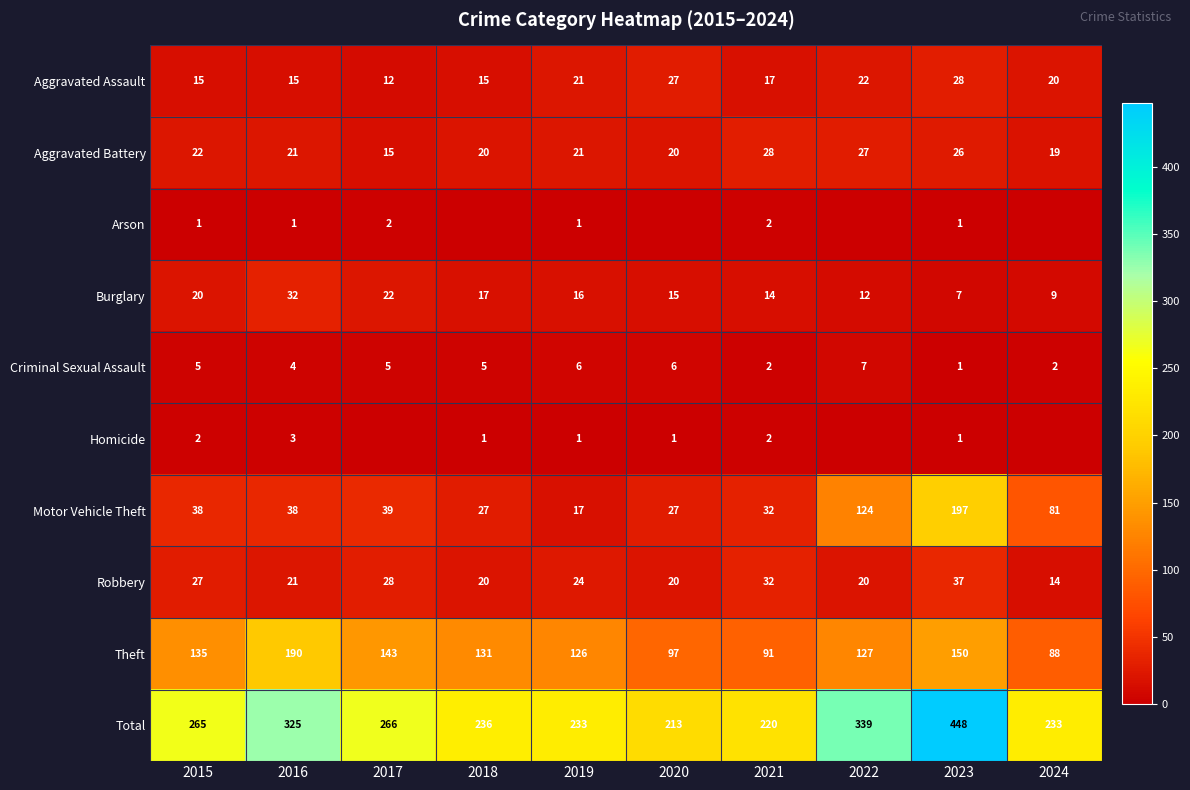

What is the total value across all series at 2019?

466